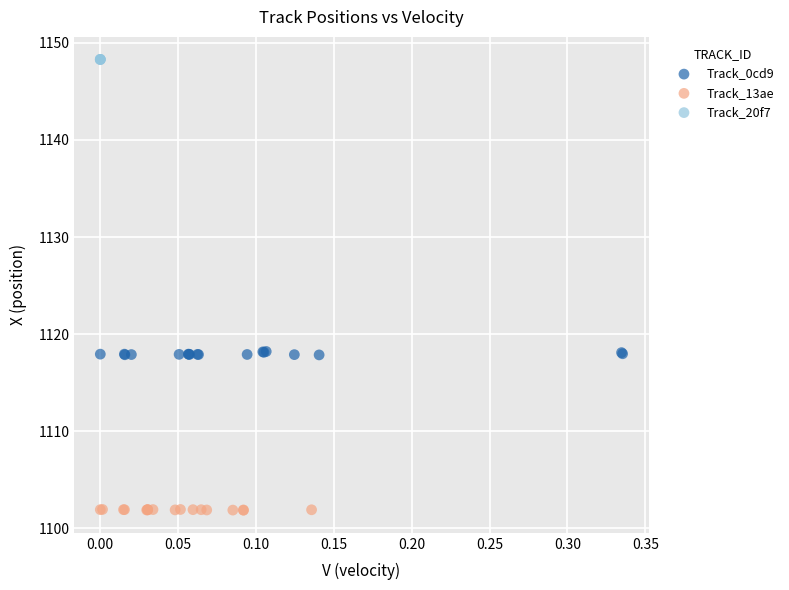

Which series contains the lowest Y value?

Track_13ae